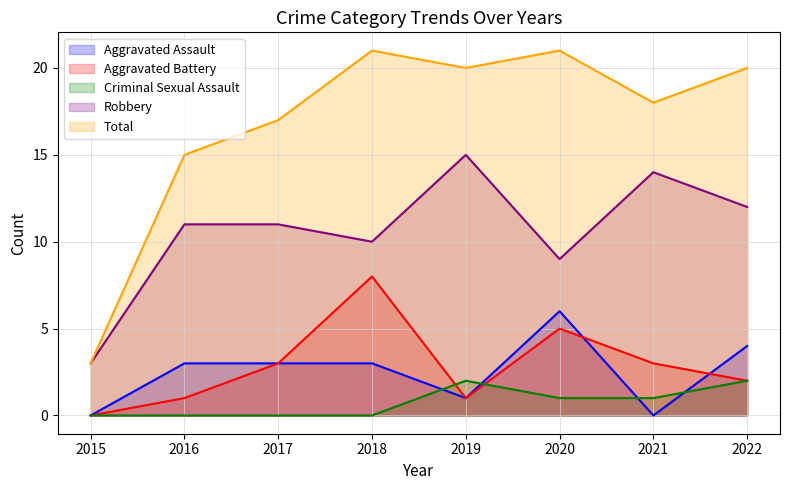

How many positive values does the Criminal Sexual Assault series have?

4